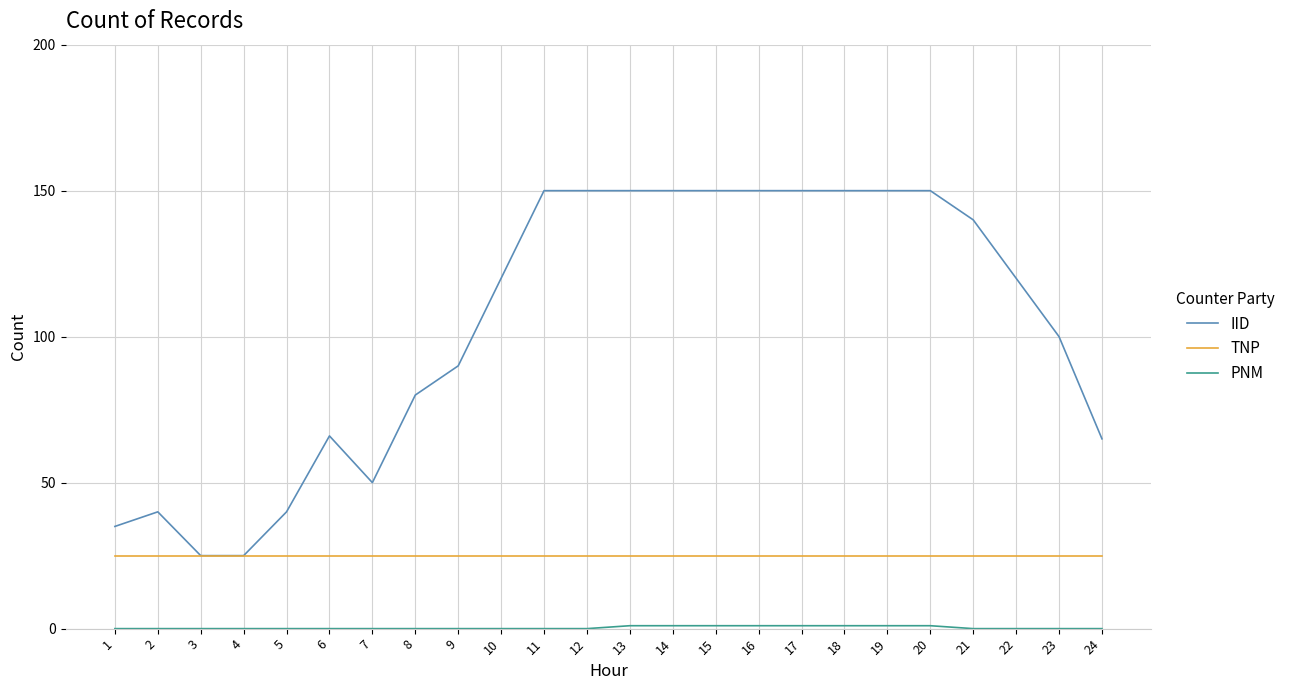

What is the total value across all series at 5?

65